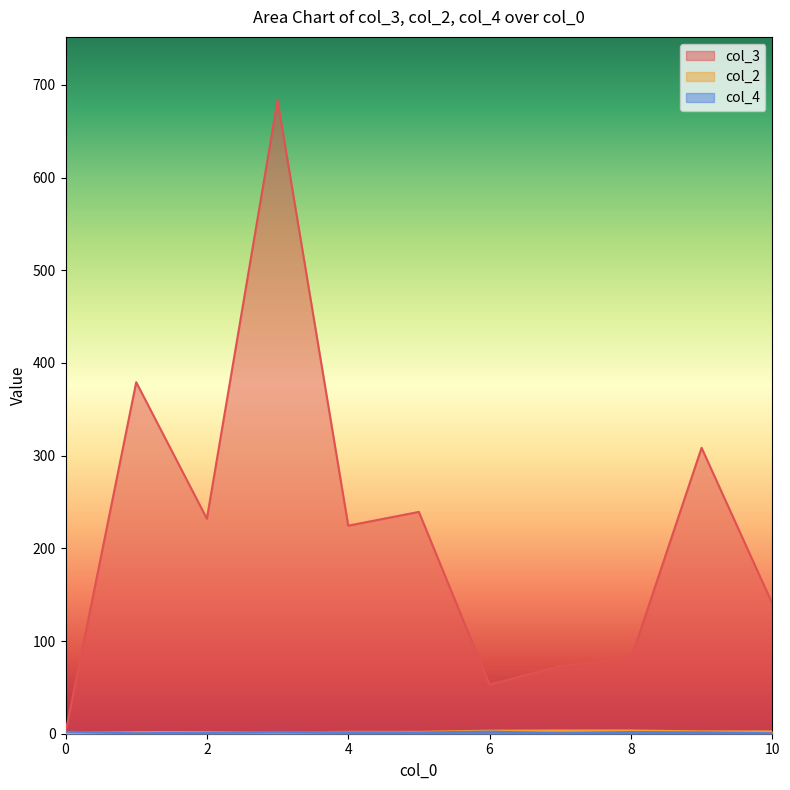

Is it true that col_2 equals 5 at 2?

False